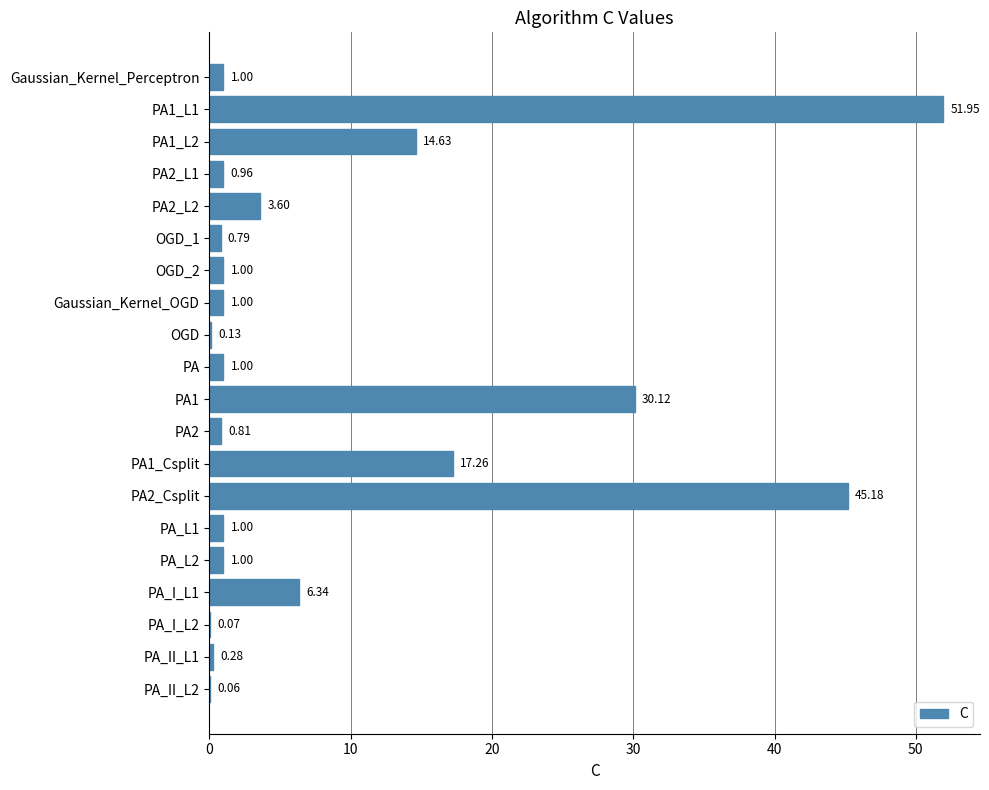

Which has a higher value, PA_L2 or PA_II_L2?

PA_L2